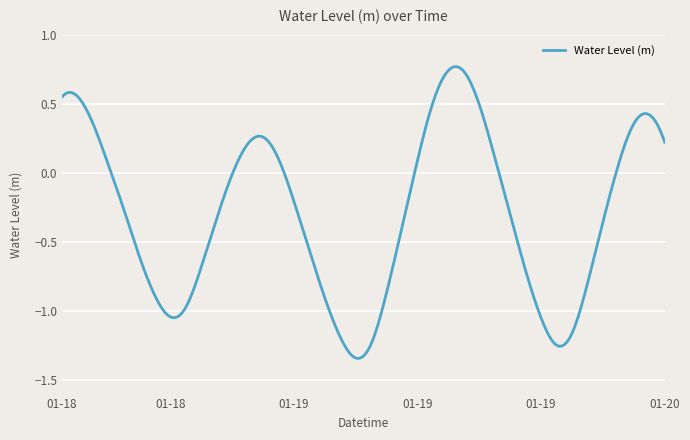

What is the difference between the maximum and minimum values?

2.1